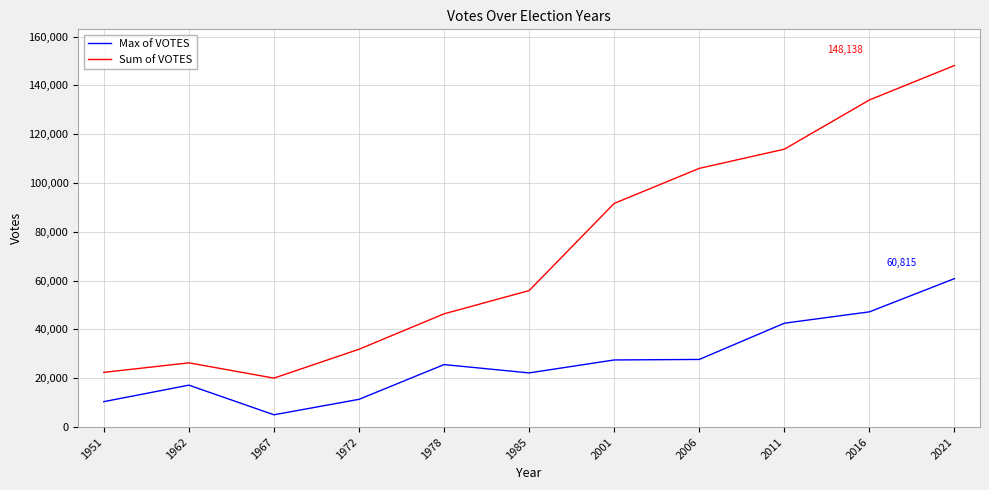

Rank the series by their maximum value, from highest to lowest.

Sum of VOTES, Max of VOTES